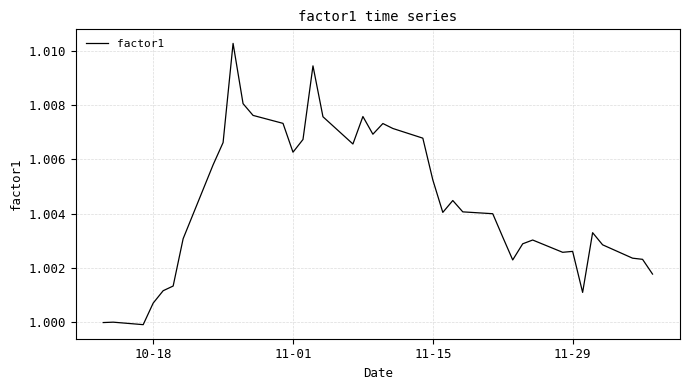

How many lines are shown in the chart?

1